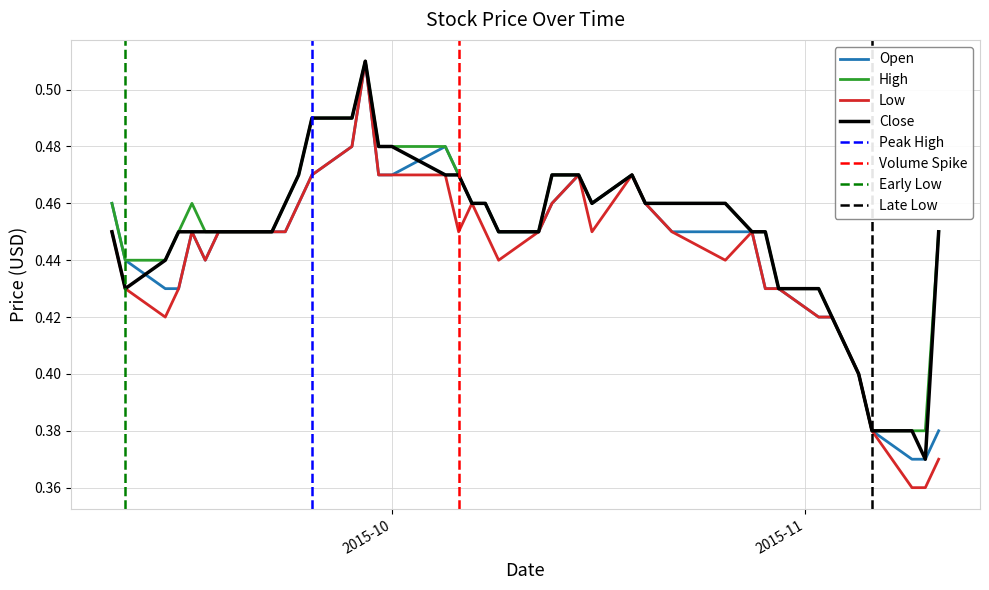

How many data points does each series have?

40